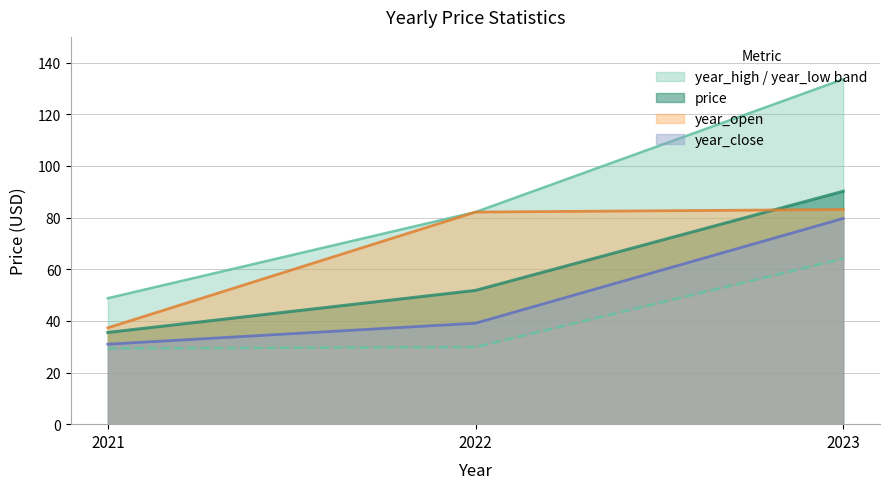

Does the chart display data point markers on the line(s)?

No